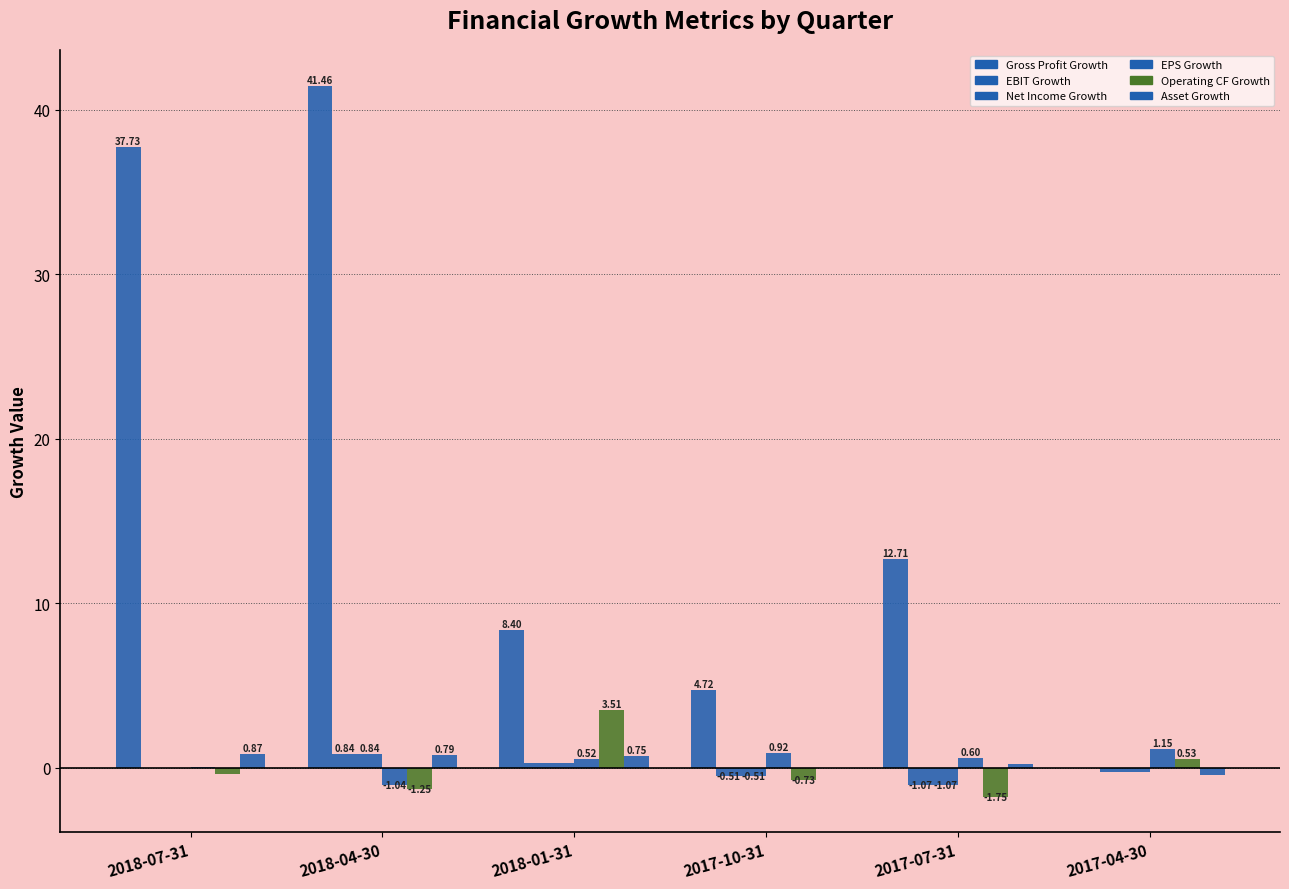

At which category is the sum across all series the highest?

2018-04-30